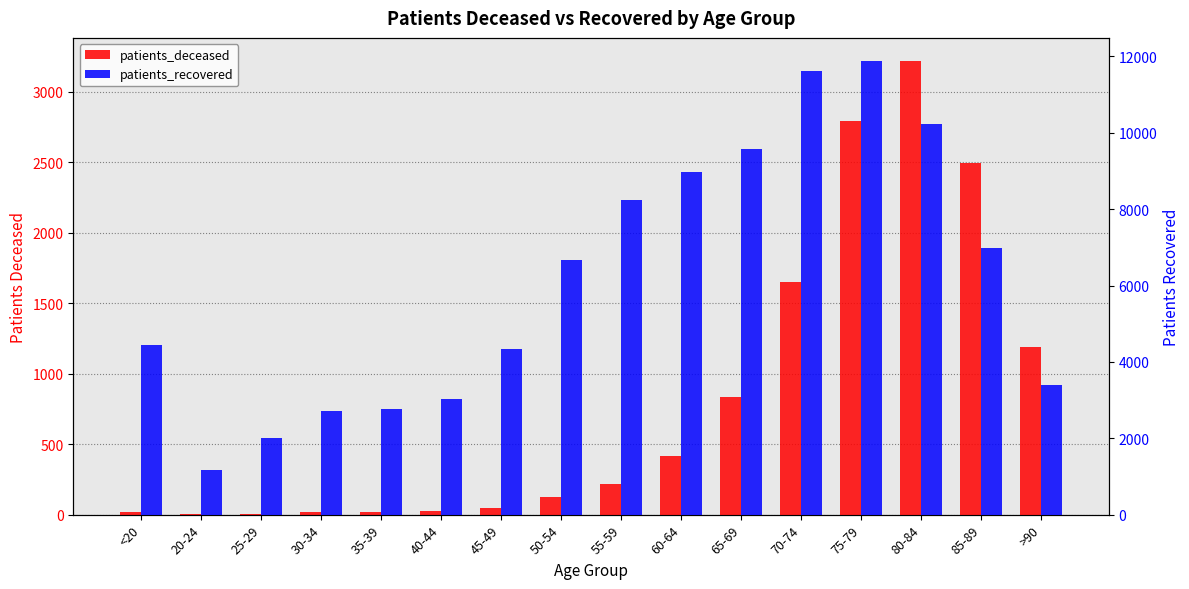

What is the total value across all series at 60-64?

9395